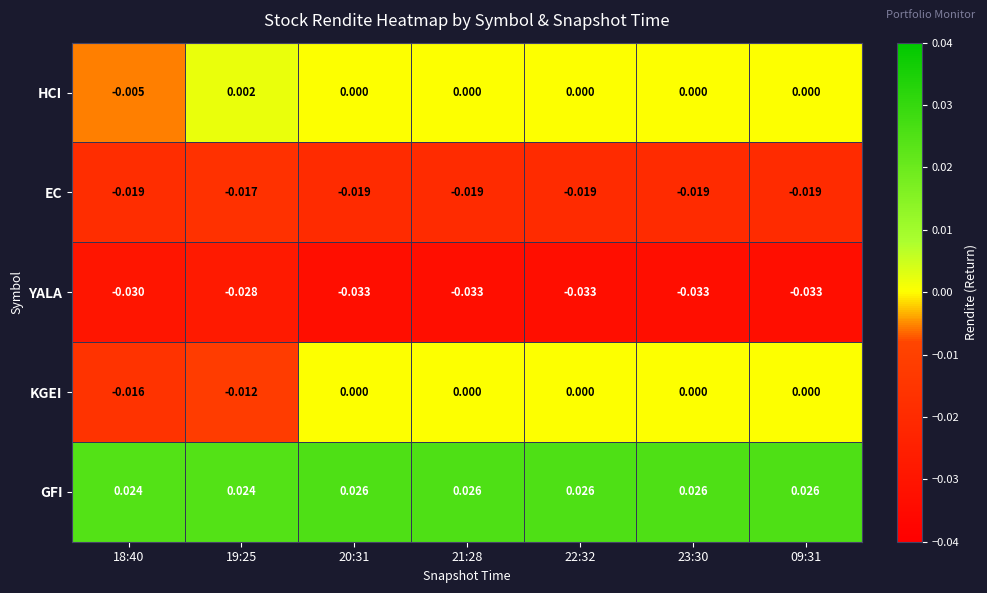

At how many categories does at least one series exceed 0?

7